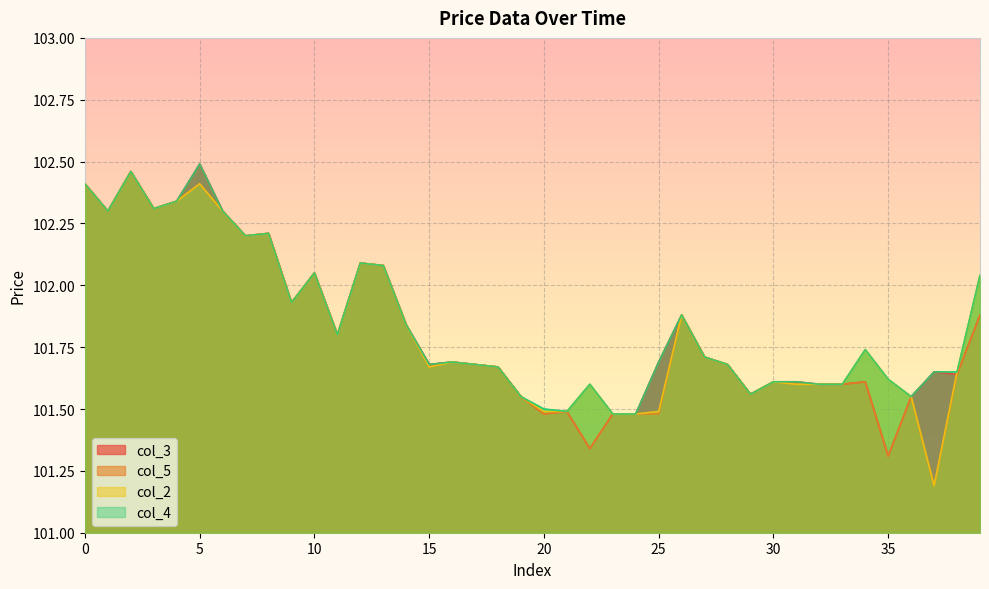

Is it true that col_3 equals 165.1 at 24?

False